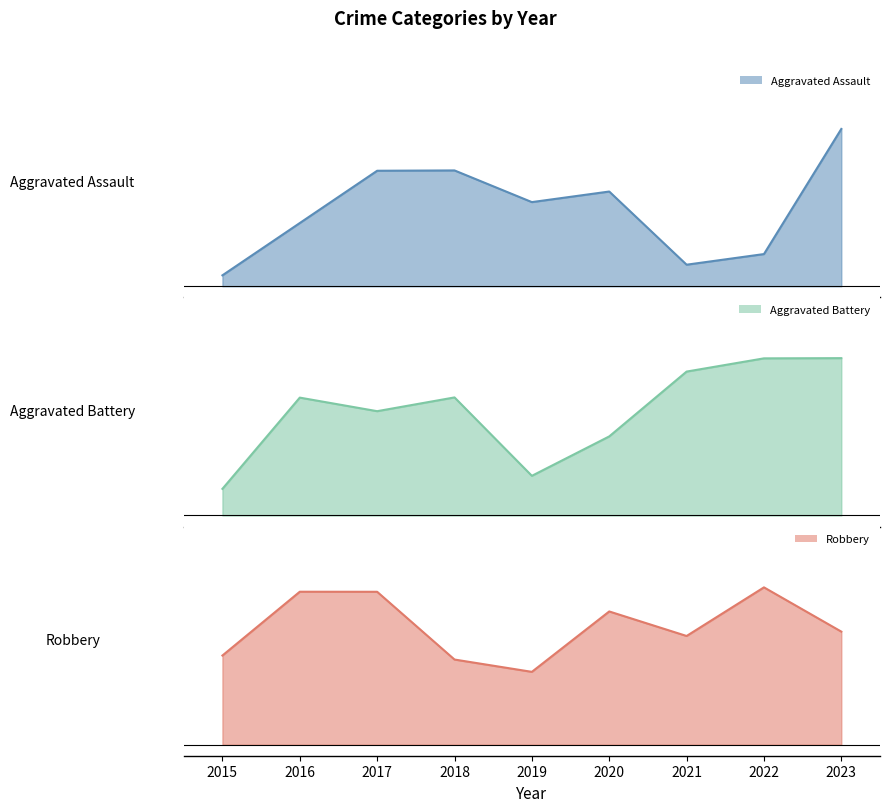

Is the value of Robbery at 2015 greater than the value of Aggravated Assault at 2018?

Yes